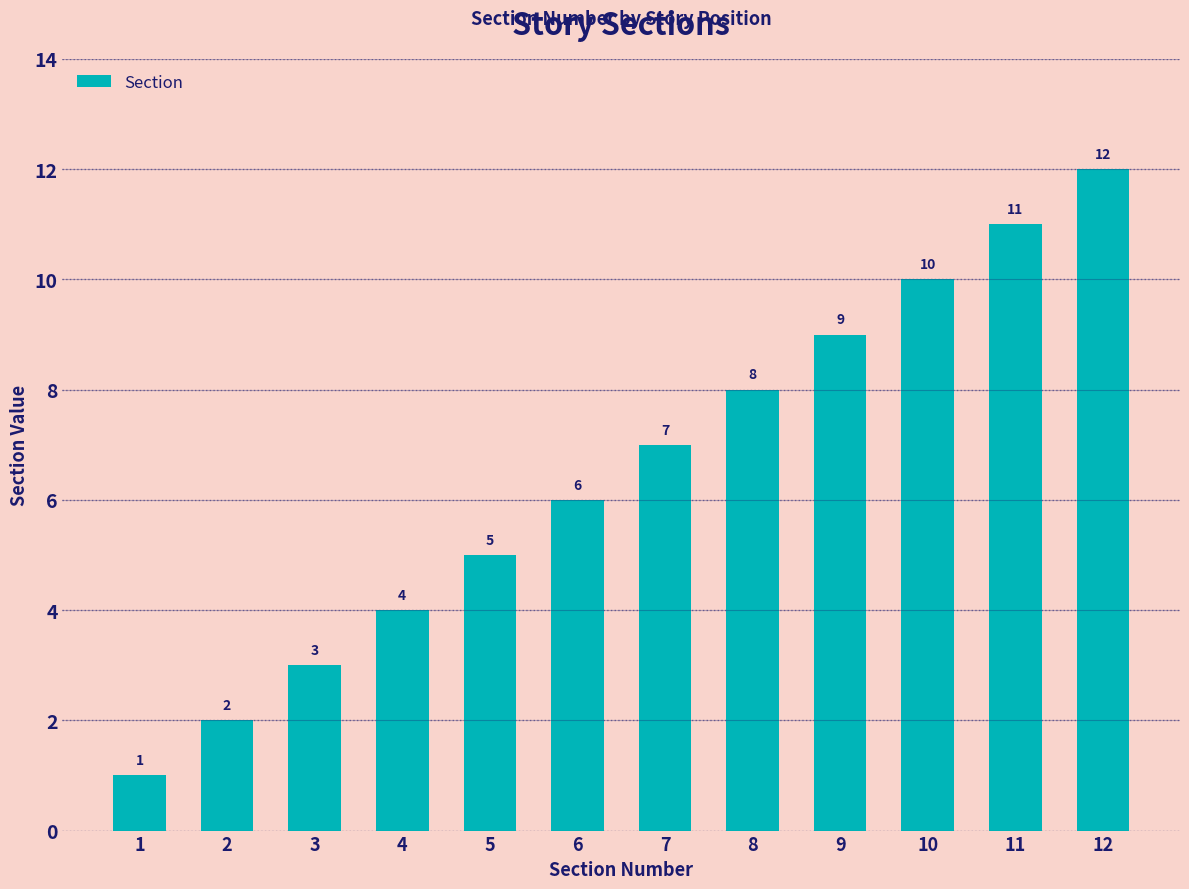

Approximately how many times larger is the value at 2 compared to 12?

0.2